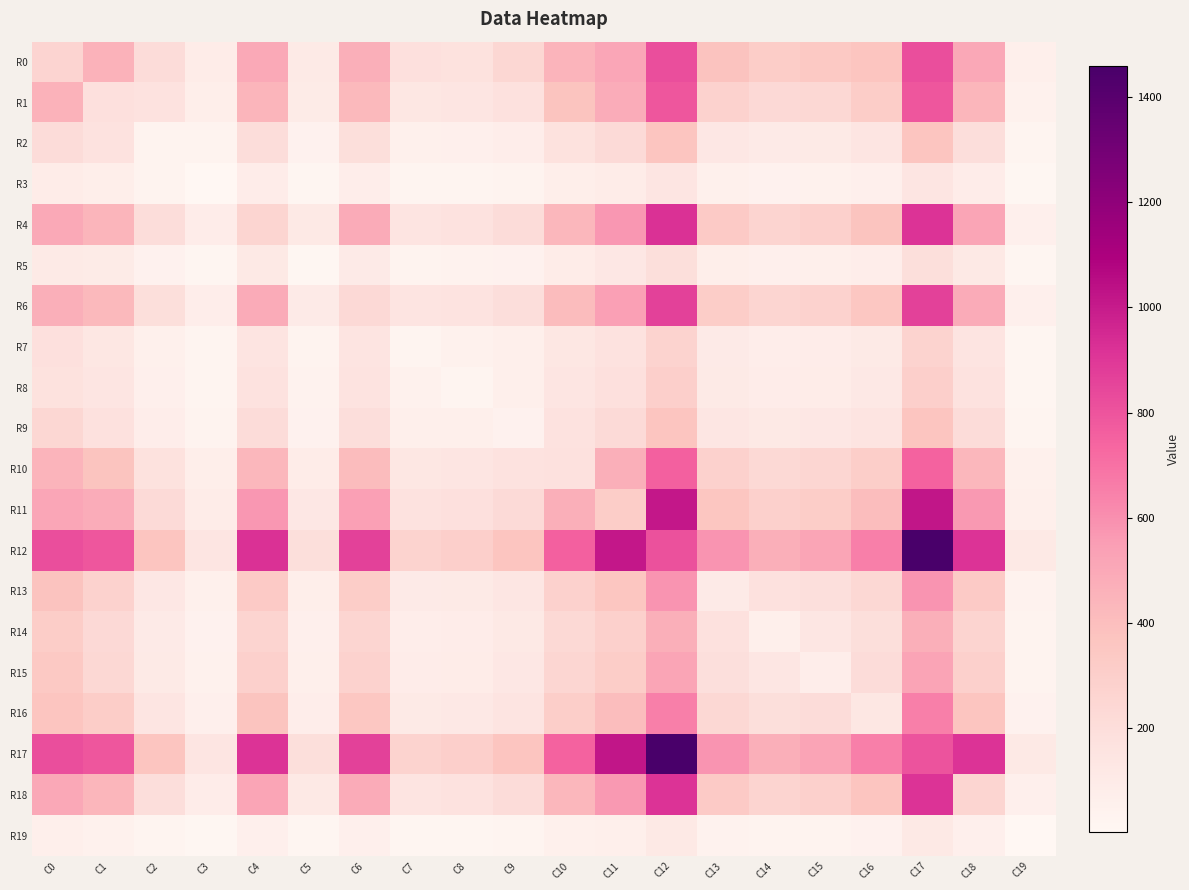

At how many categories does at least one series exceed 1287?

2